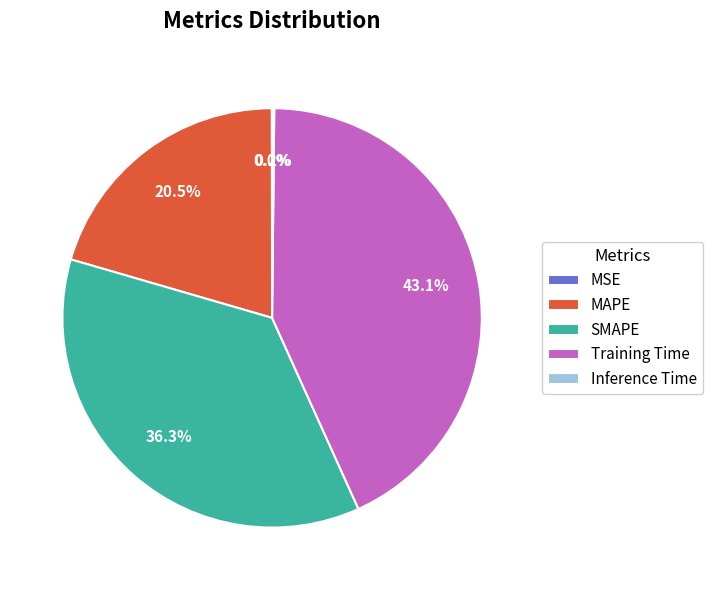

What is the largest slice in the pie chart?

Training Time